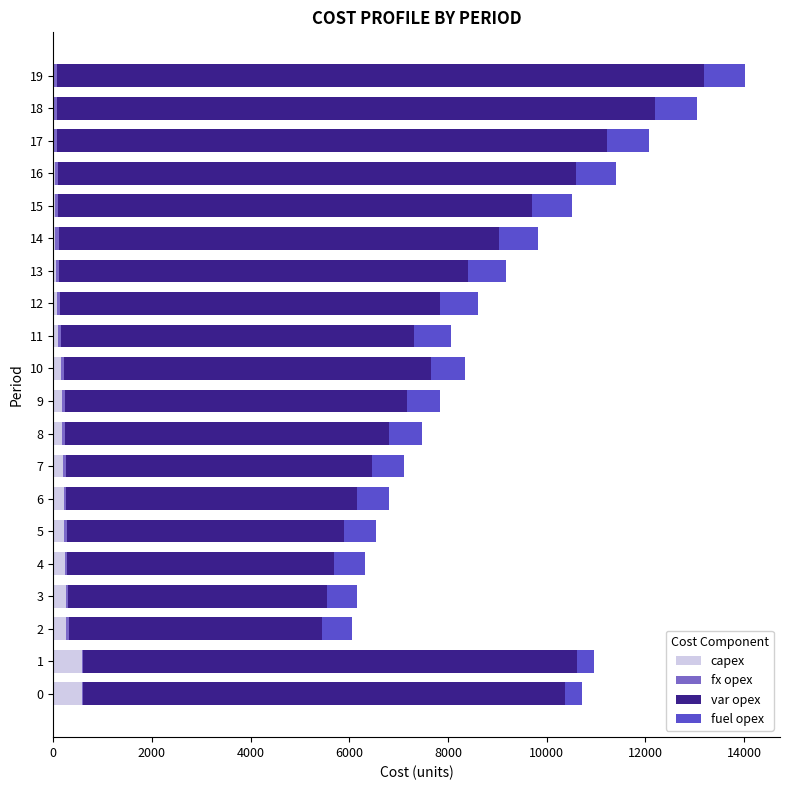

How many data points does each series have?

20